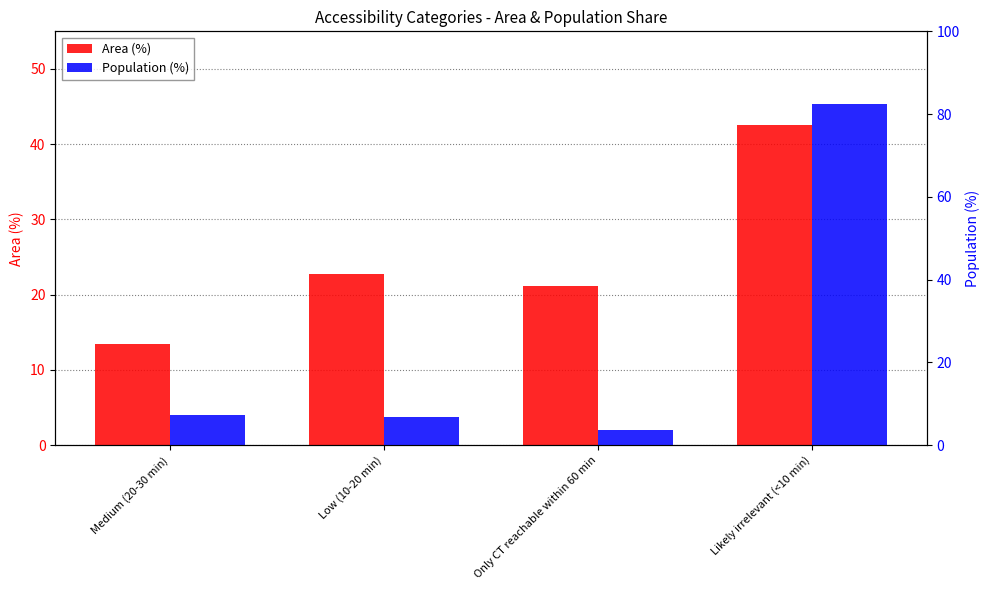

Reading left to right, what are all the values shown in this chart?

Area (%): Medium (20-30 min)=13.5	Low (10-20 min)=22.8	Only CT reachable within 60 min=21.1	Likely irrelevant (<10 min)=42.5
Population (%): Medium (20-30 min)=7.3	Low (10-20 min)=6.7	Only CT reachable within 60 min=3.6	Likely irrelevant (<10 min)=82.4